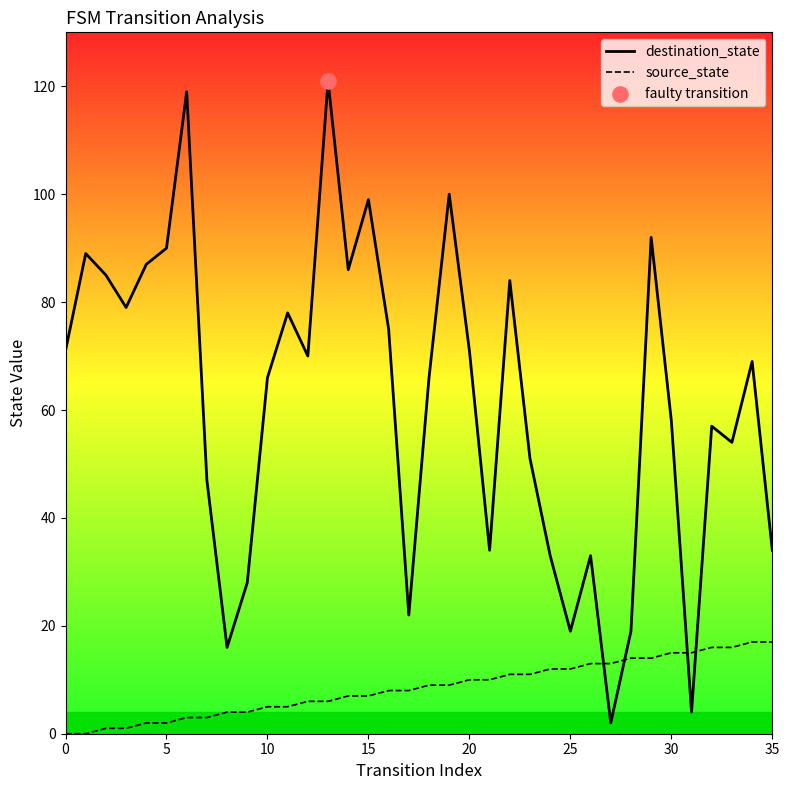

Which series reaches the maximum Y coordinate?

destination_state